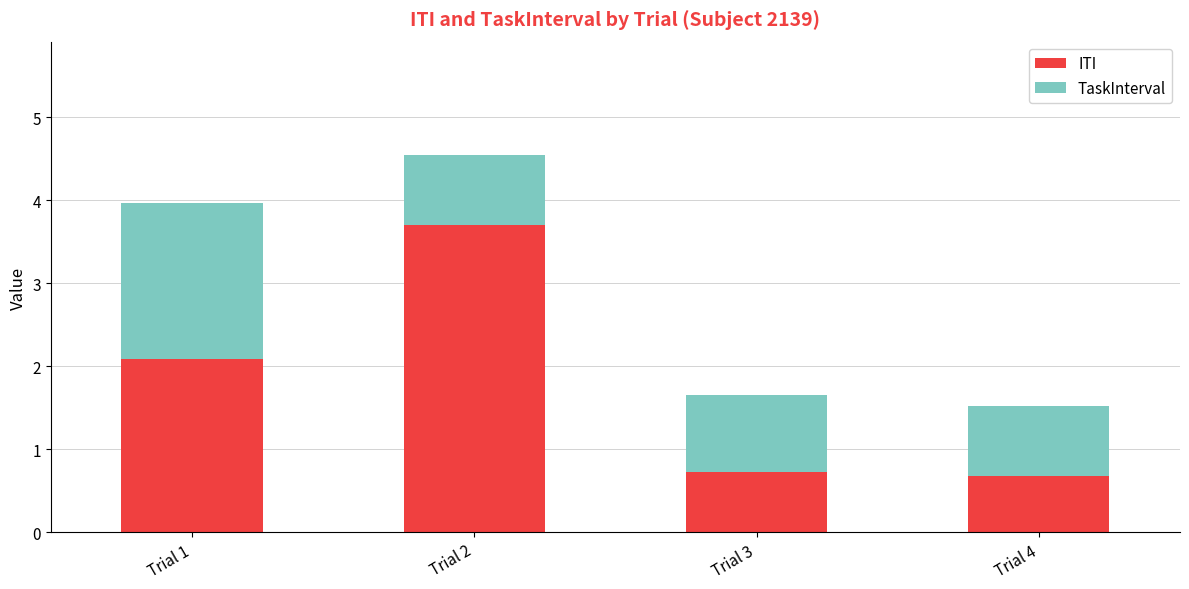

Reading left to right, list the values for the ITI series.

2.1	3.7	0.7	0.7